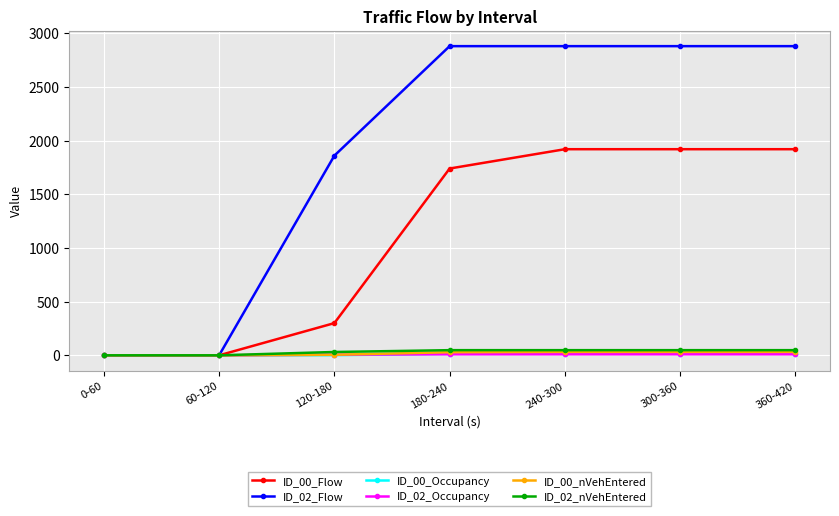

What is the difference between the maximum and minimum values in the ID_00_nVehEntered series?

32.0